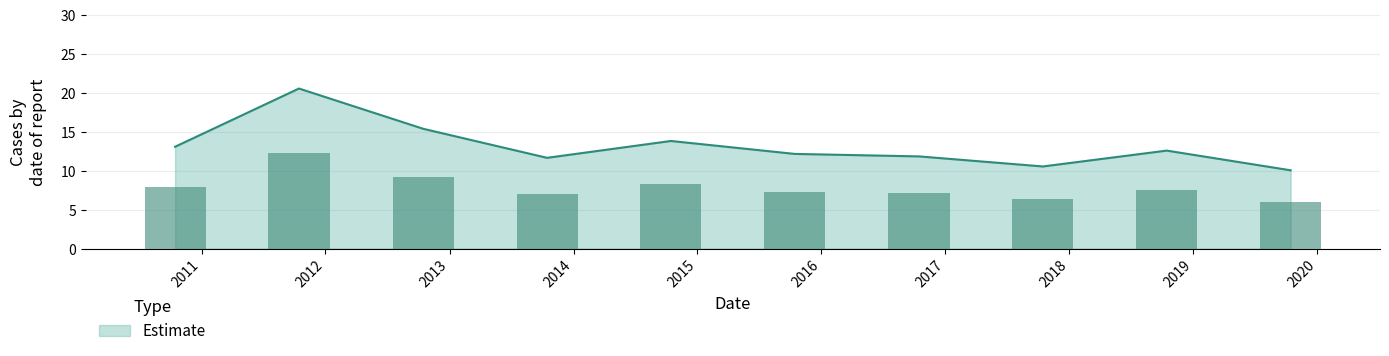

What is the approximate value at 2016?

12.2